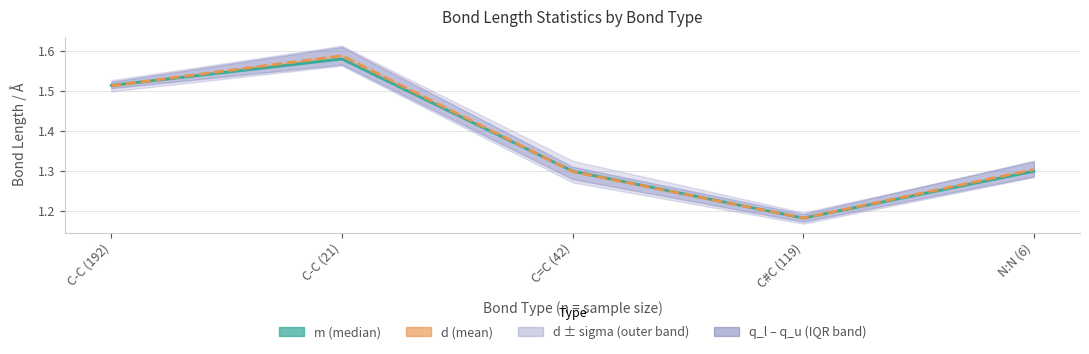

What is the sum of all m line values?

6.9